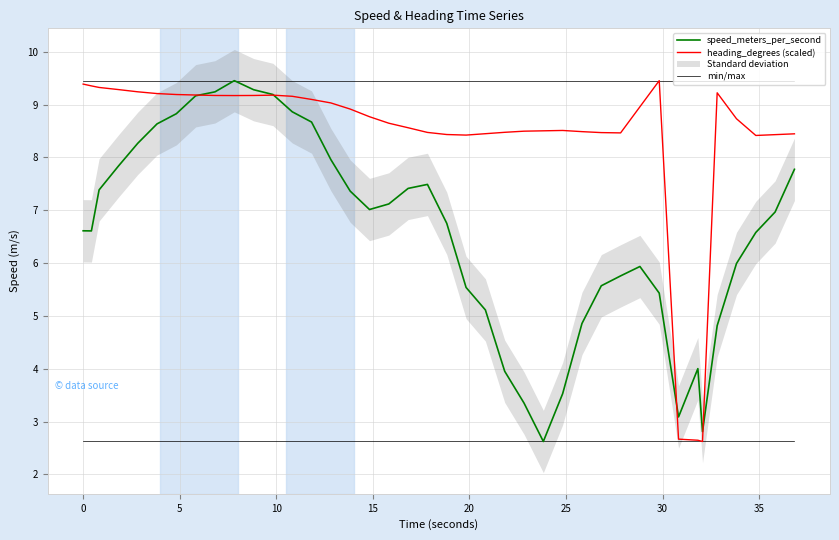

What is the maximum value for min/max?

9.5